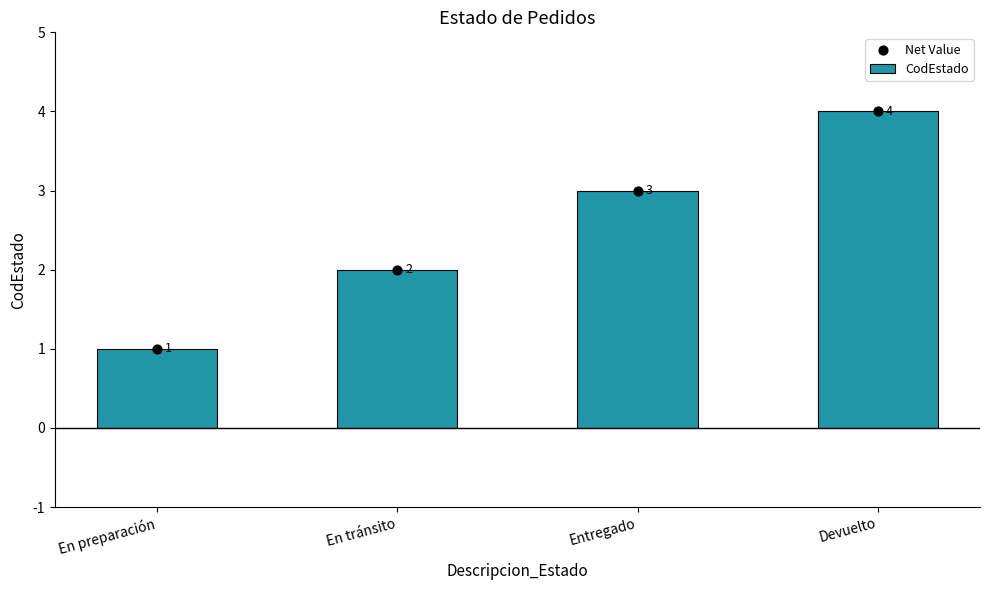

Is the value of Net Value at Entregado greater than the value of CodEstado at En preparación?

Yes